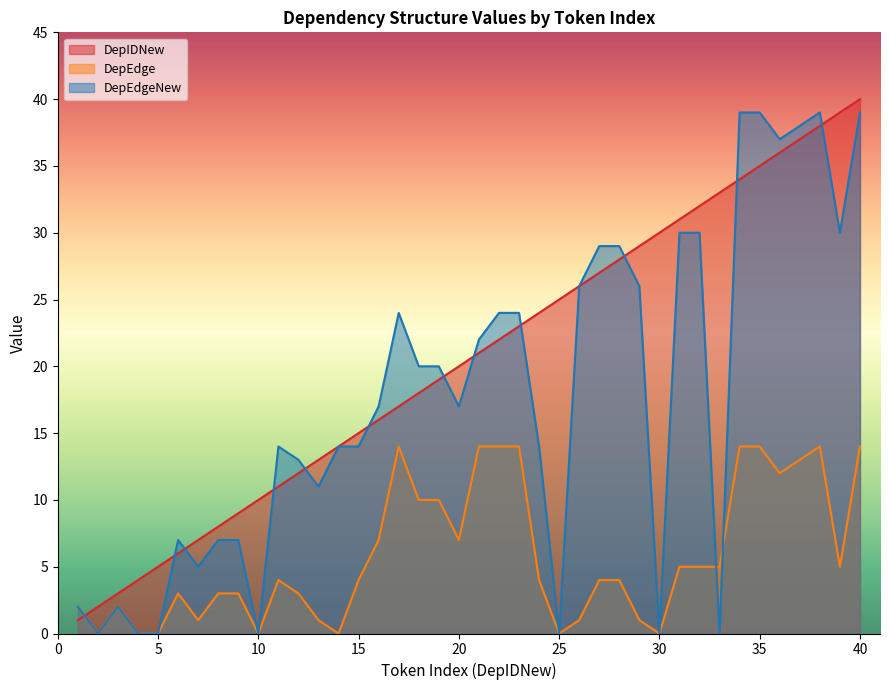

What is the value of the DepEdgeNew point at the 21st from the left?

22